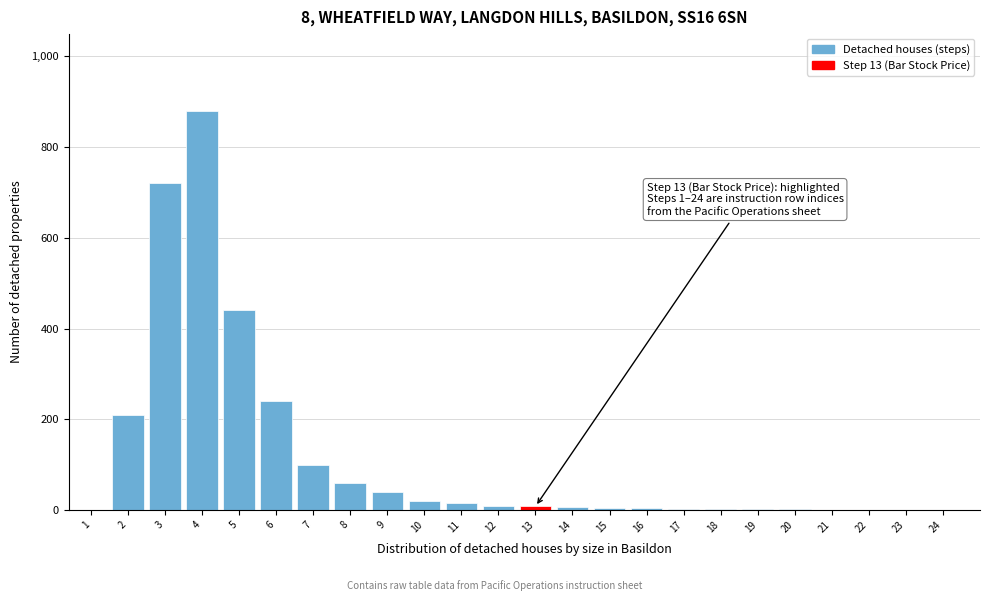

Is it true that the value at 8 is 60?

True